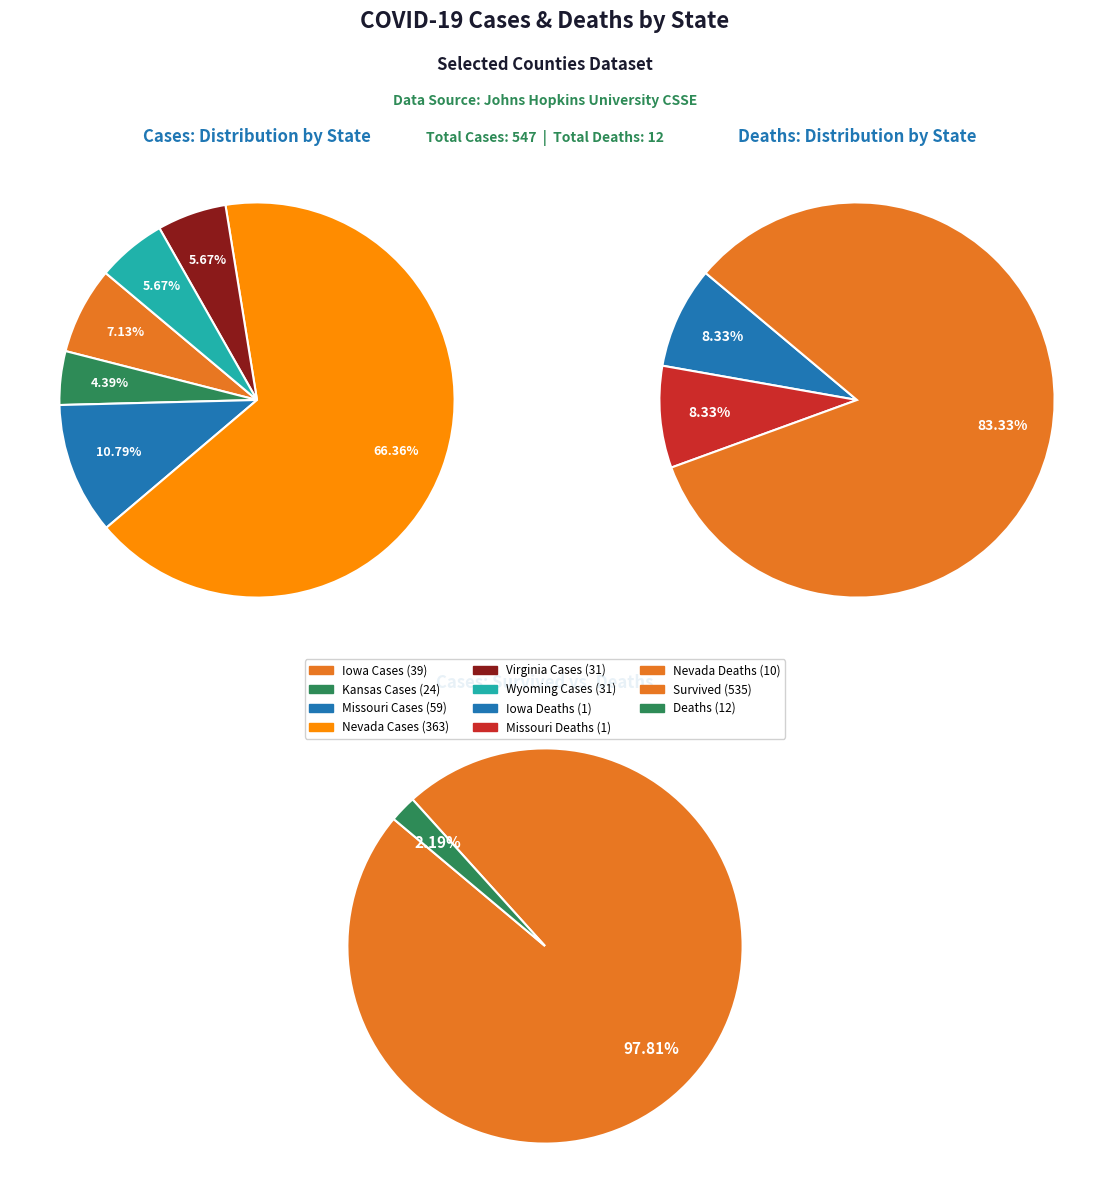

Between Iowa and Virginia, which series saw the biggest shift?

cases_by_state